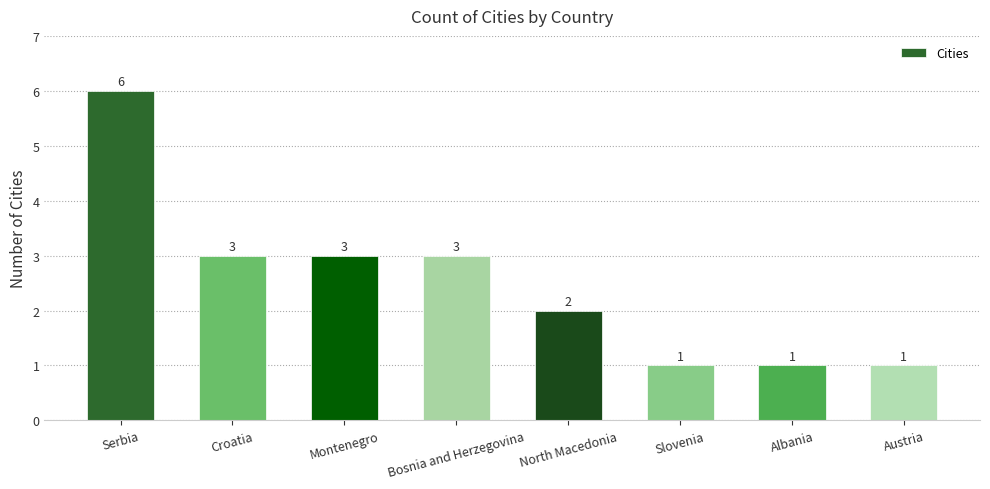

What is the sum of all values?

20